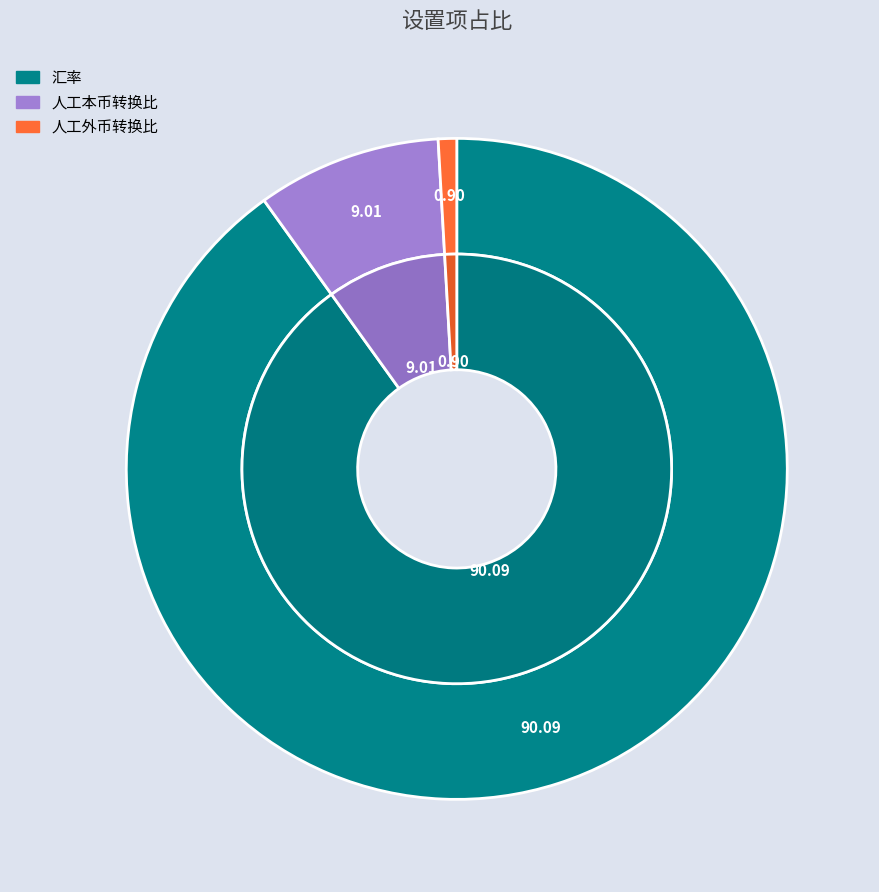

To the nearest percent, what is the difference between the 汇率 and 人工外币转换比 slice percentages?

89%